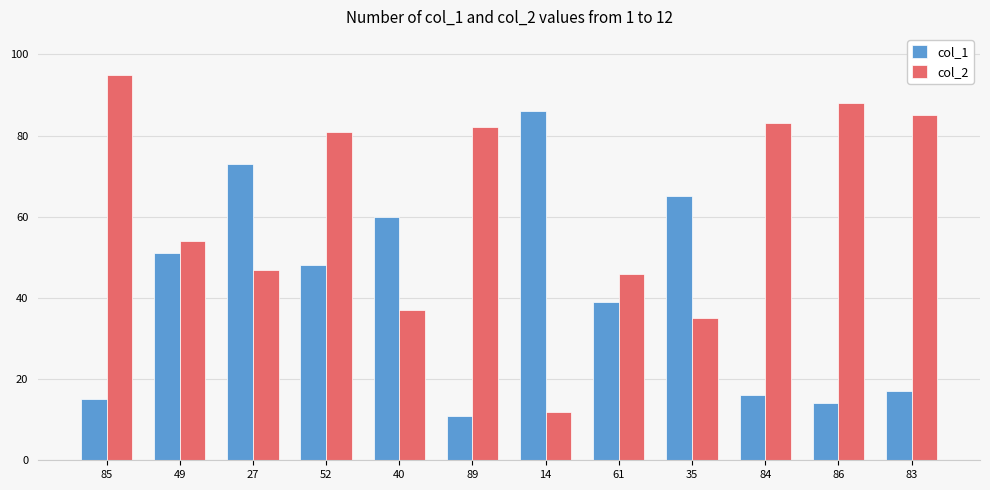

Rank the categories by col_2 value from highest to lowest.

85, 86, 83, 84, 89, 52, 49, 27, 61, 40, 35, 14